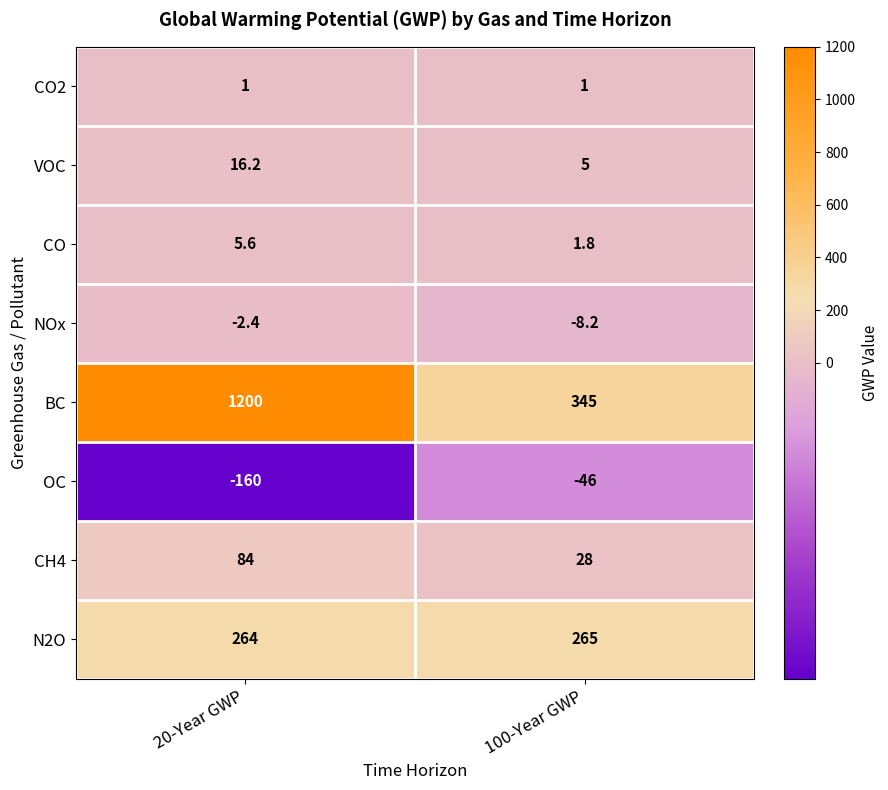

The VOC series shows 5.0 at 100-Year GWP. True or false?

True